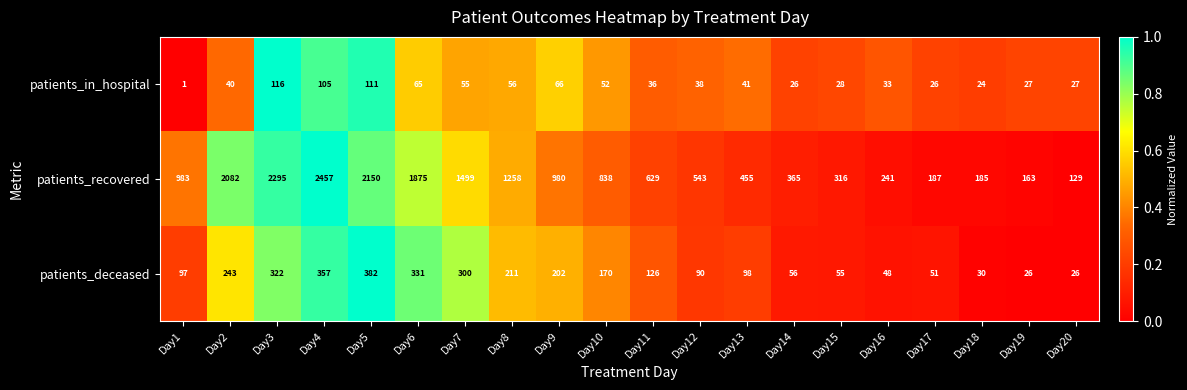

The value of patients_deceased at Day18 is 30. True or false?

True